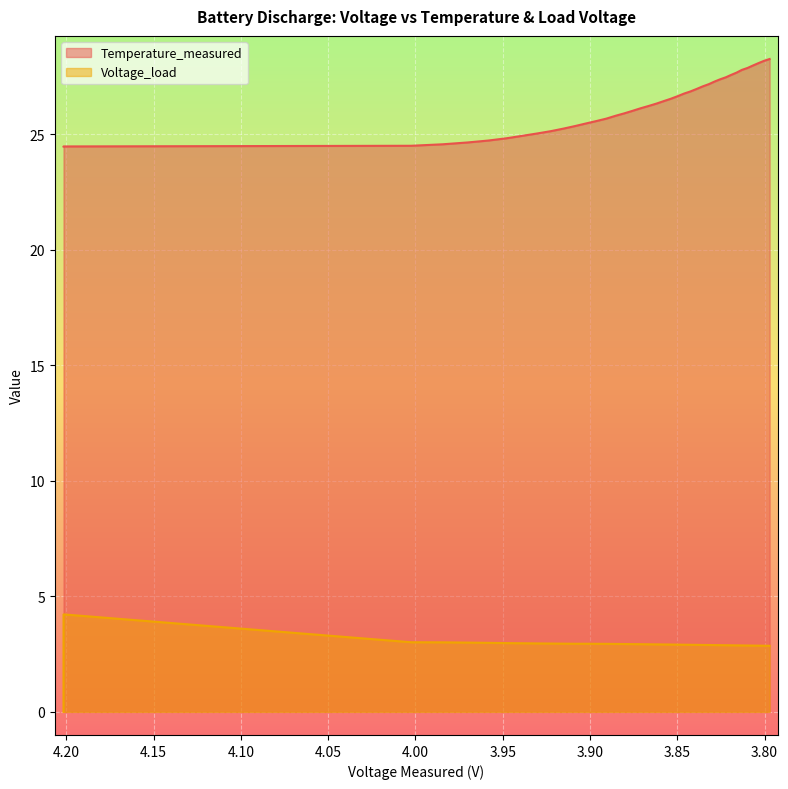

What is the difference between the second highest and second lowest values?

3.7